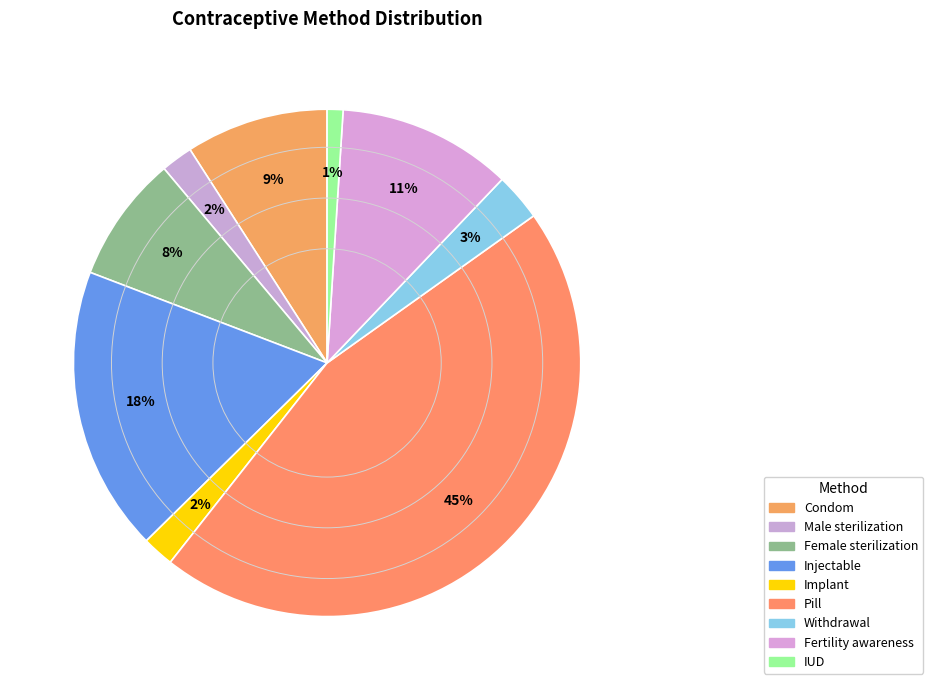

Is the sum of Injectable and Pill greater than half?

Yes